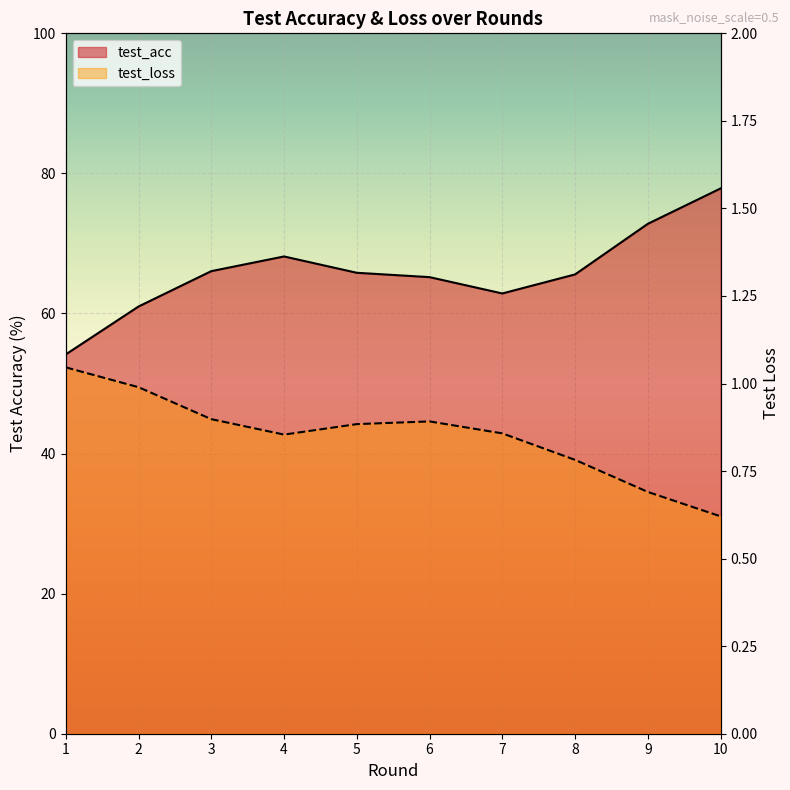

What is the value of the test_loss point at the 1st from the left?

1.0